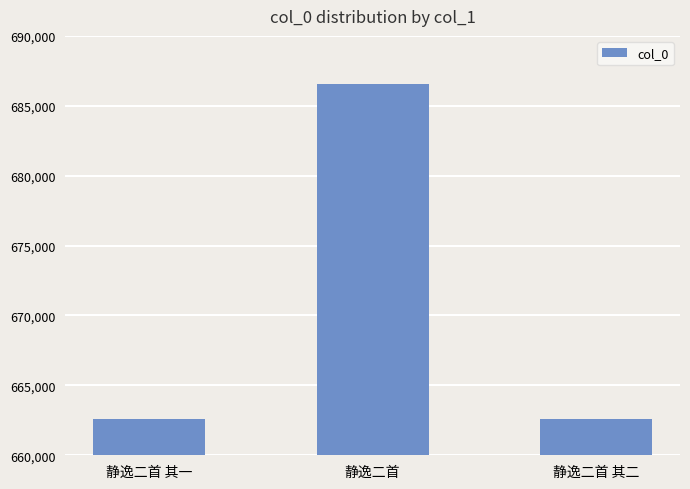

The chart shows a value of 662603 at 静逸二首 其二. True or false?

True